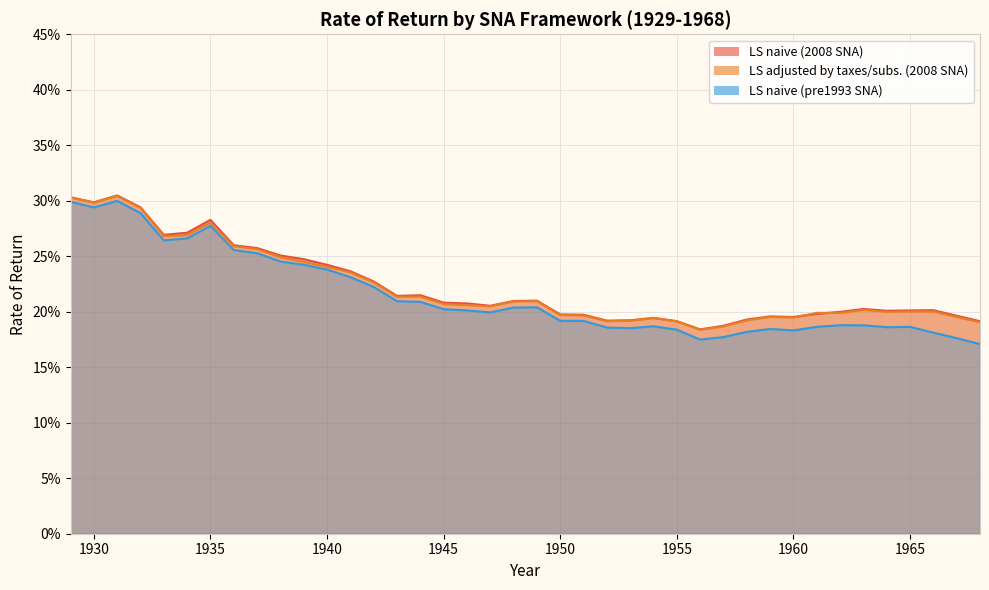

What is the value of the LS naive (pre1993 SNA) point at the 28th from the left?

0.2